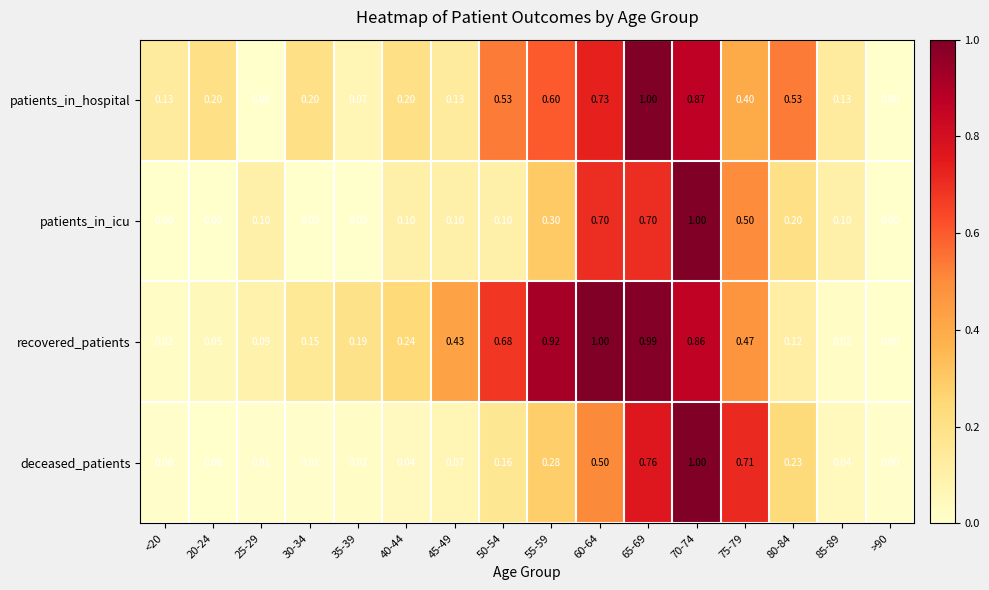

Rank the series at 35-39 from lowest to highest value.

patients_in_icu, deceased_patients, patients_in_hospital, recovered_patients